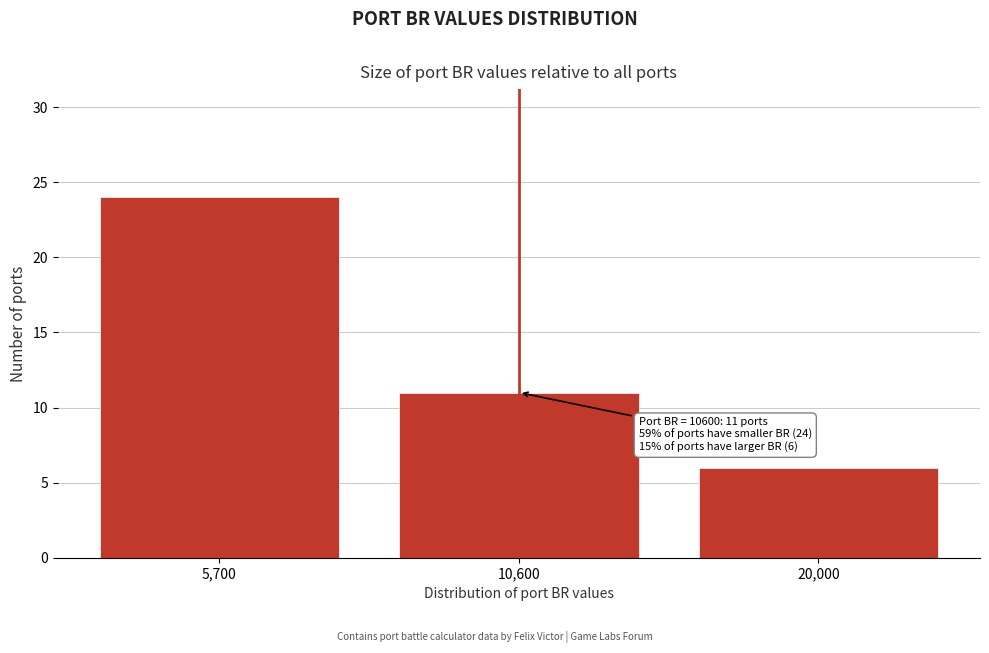

Reading left to right, what are all the values shown in this chart?

24	11	6